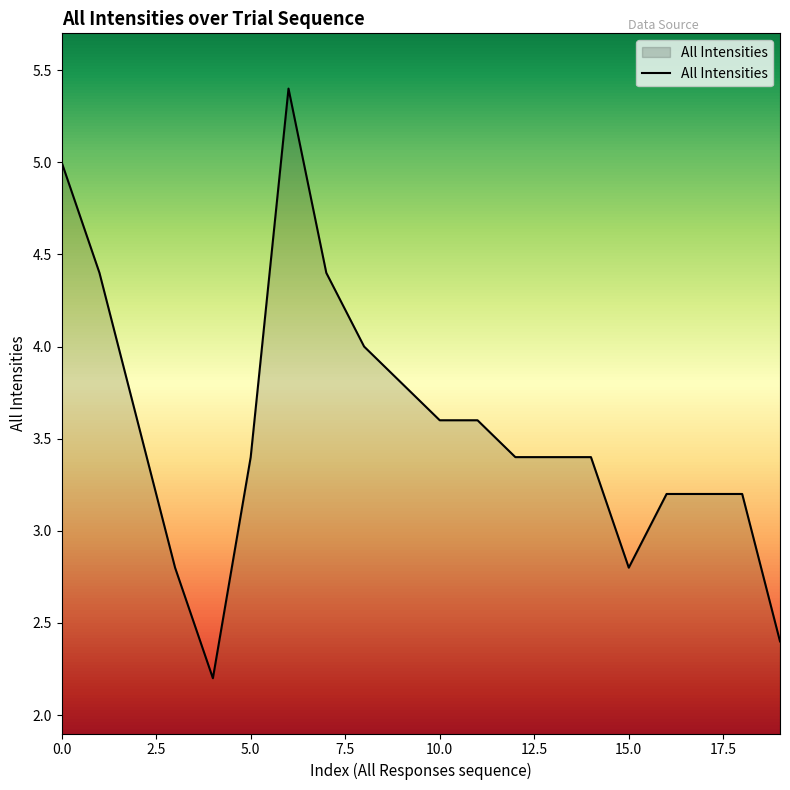

How many categories are shown in the chart?

20